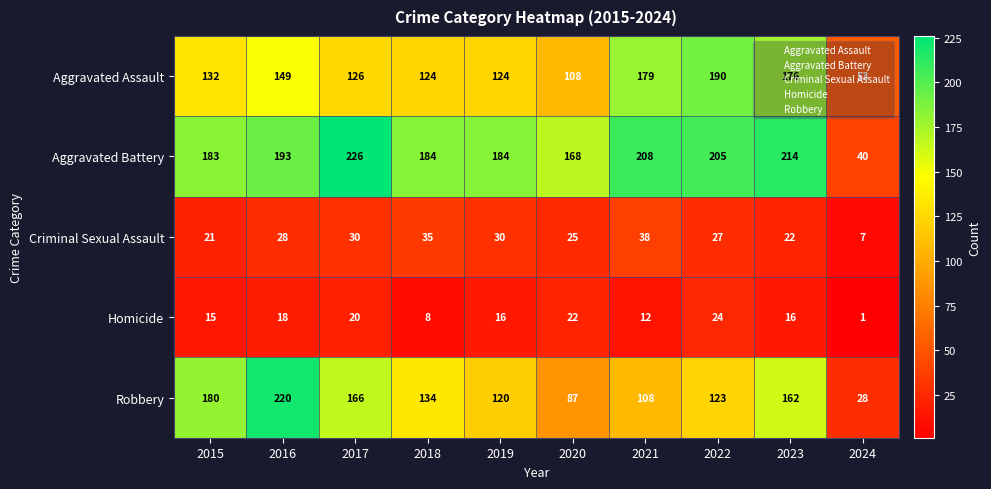

Is it true that Homicide equals 20 at 2017?

True